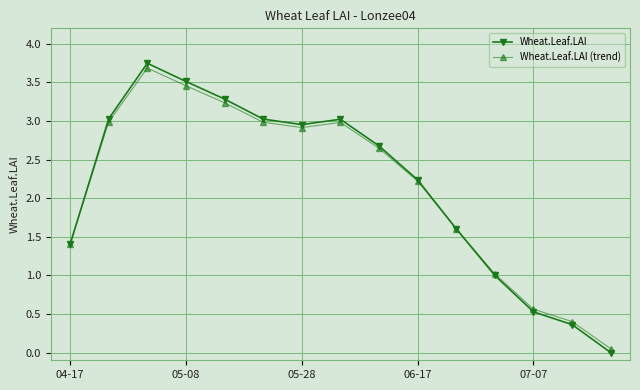

What is the value of the Wheat.Leaf.LAI point at the 12th from the left?

1.0